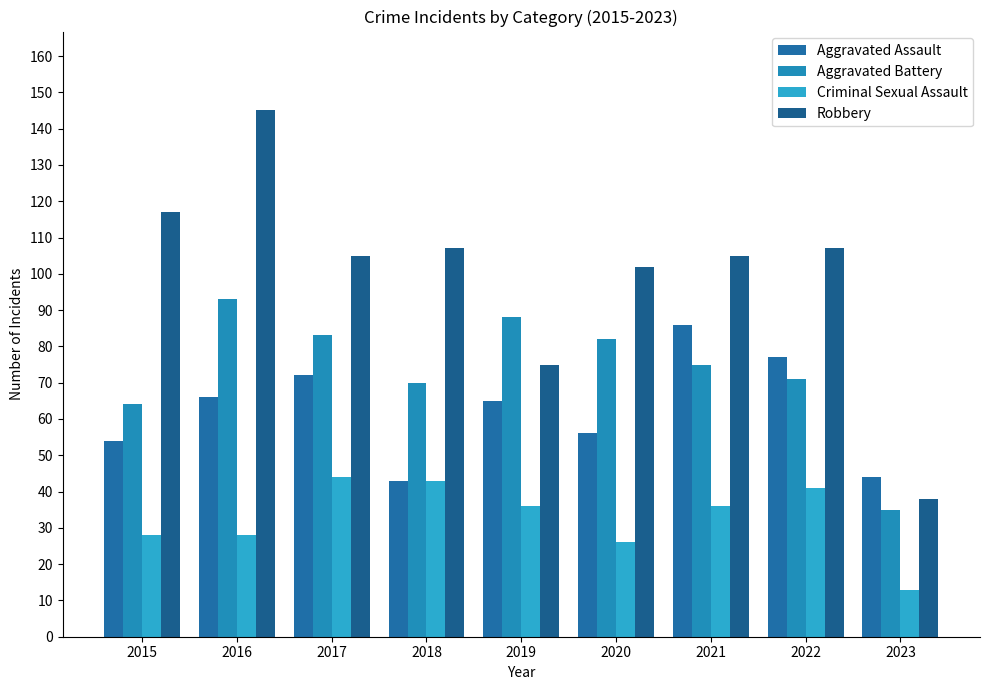

How many bars are there in total?

36